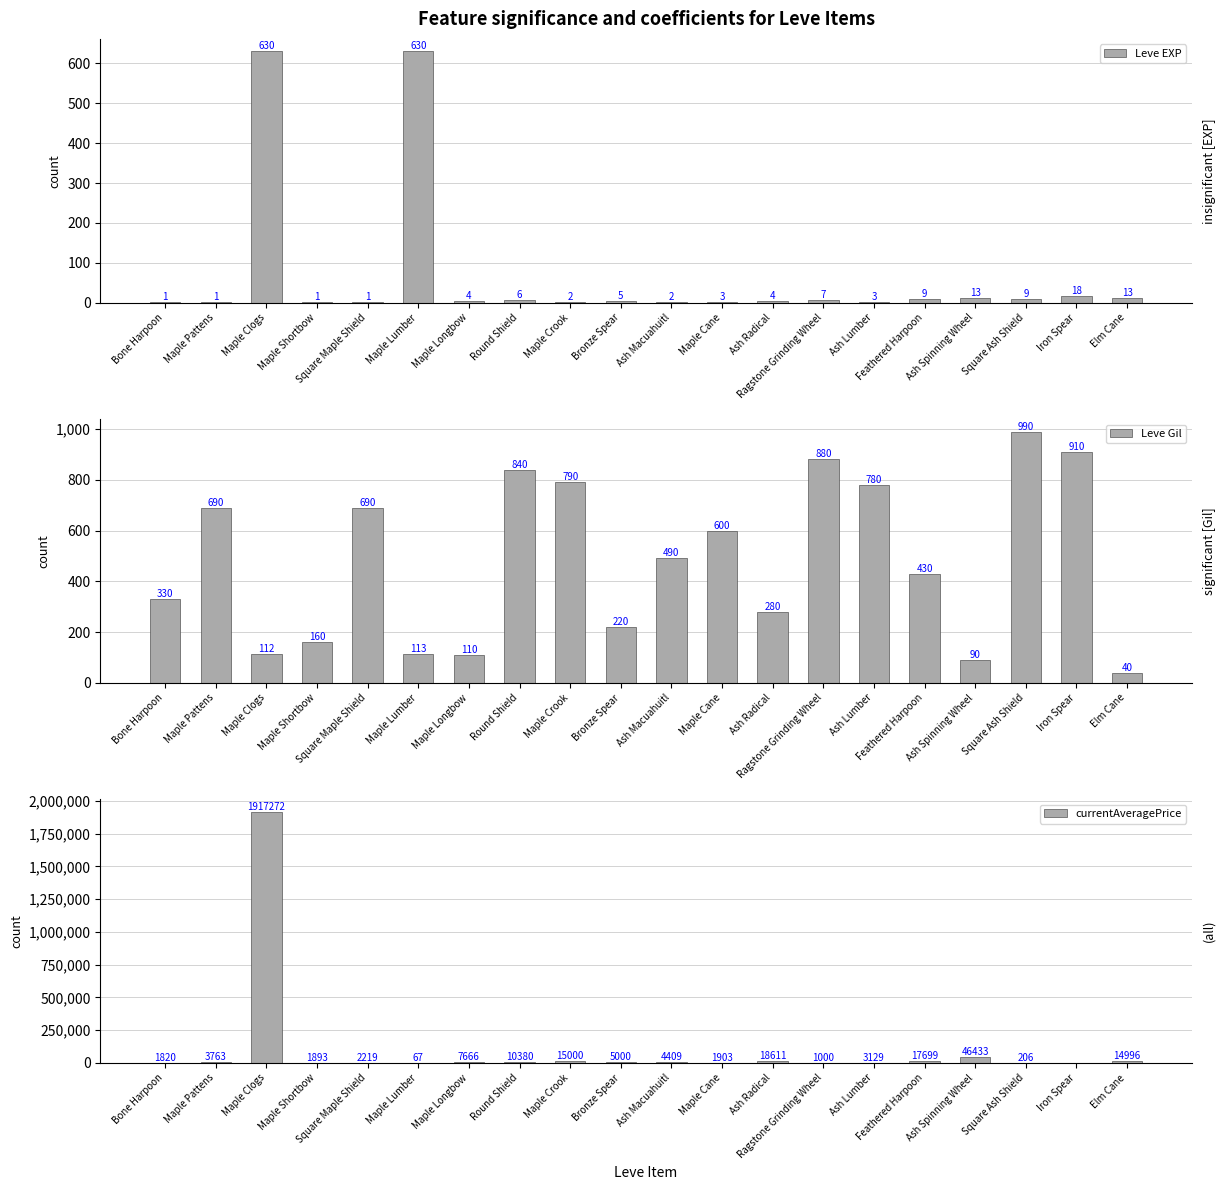

What is the minimum value for Leve Gil?

40